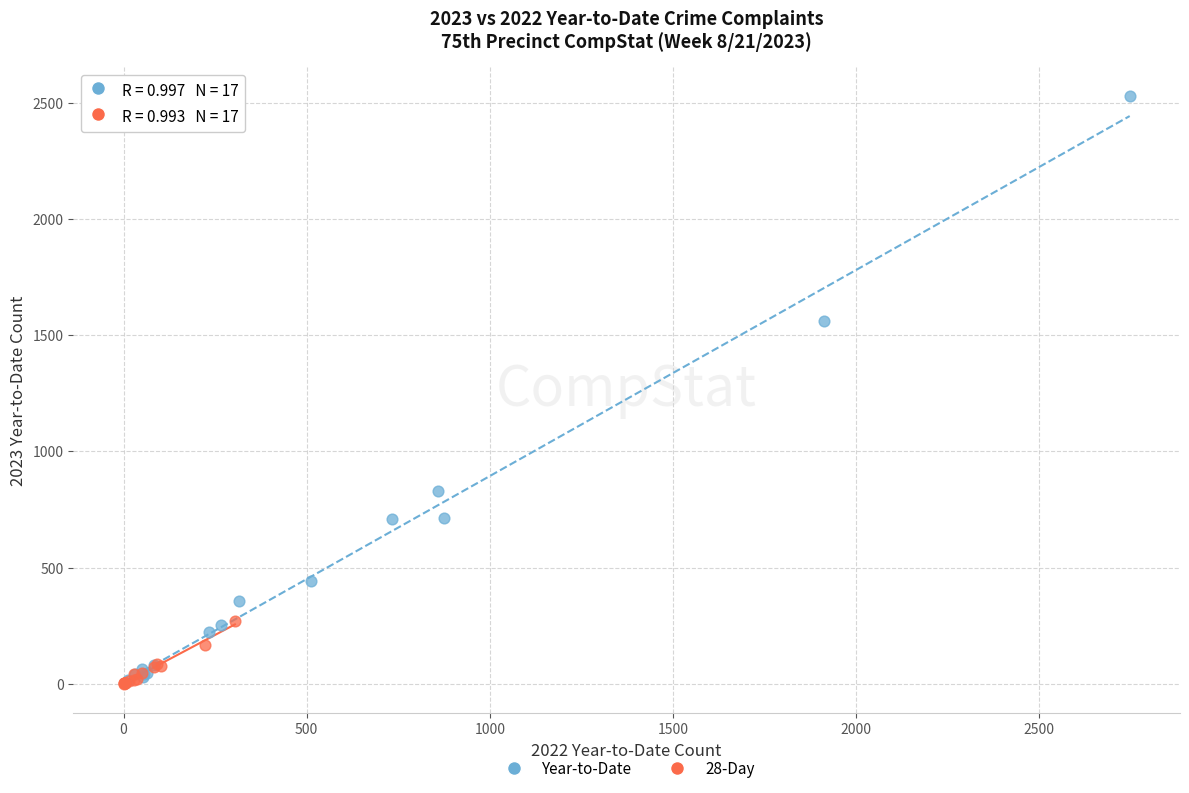

What are all the series names shown in the legend?

Year-to-Date, 28-Day